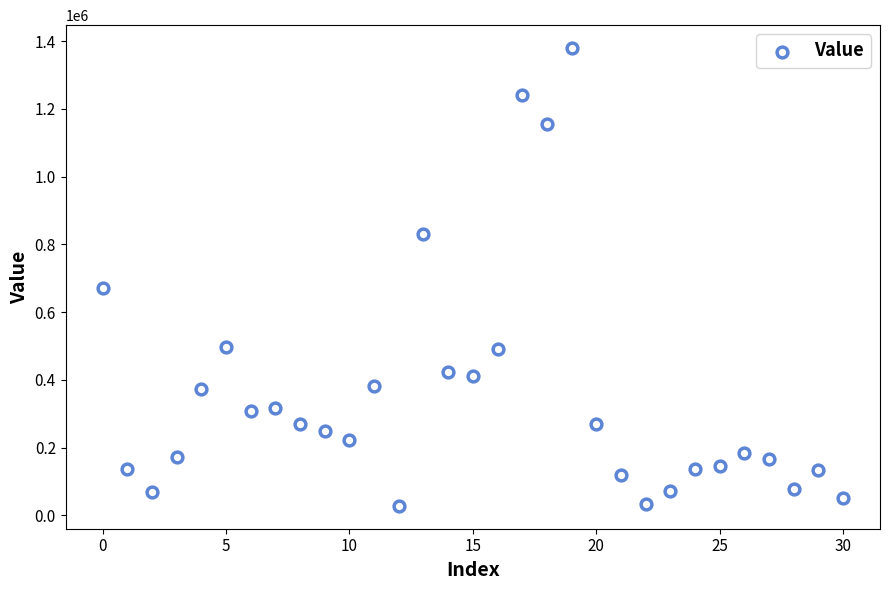

What Y value in the scatter plot is closest to 703859?

671576.5